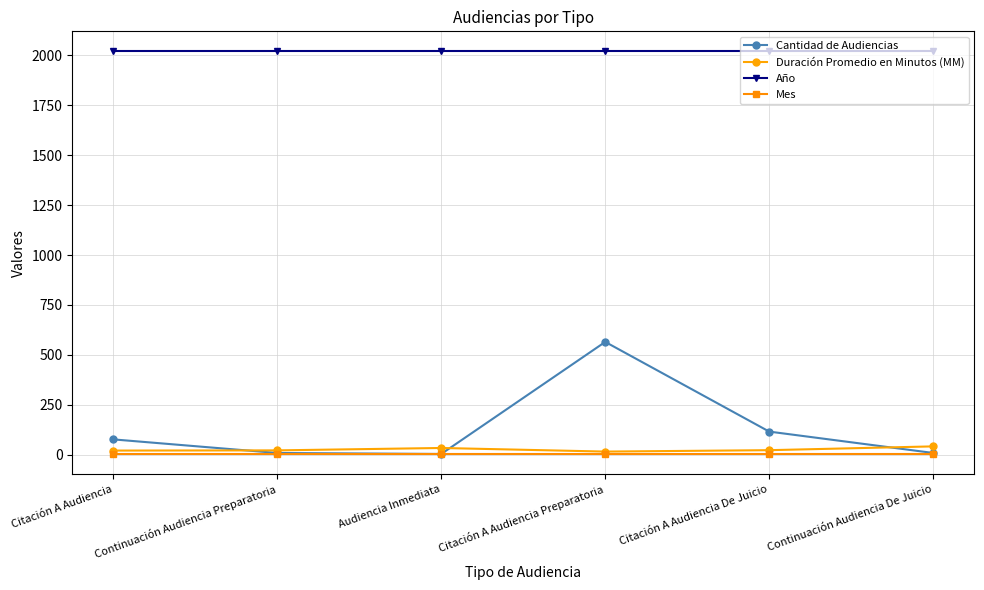

Rank the series by their maximum value, from highest to lowest.

Año, Cantidad de Audiencias, Duración Promedio en Minutos (MM), Mes